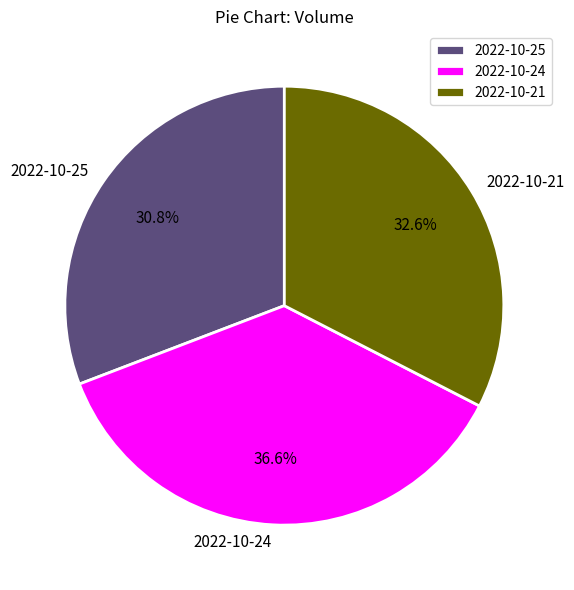

Which category has the biggest portion of the pie?

2022-10-24